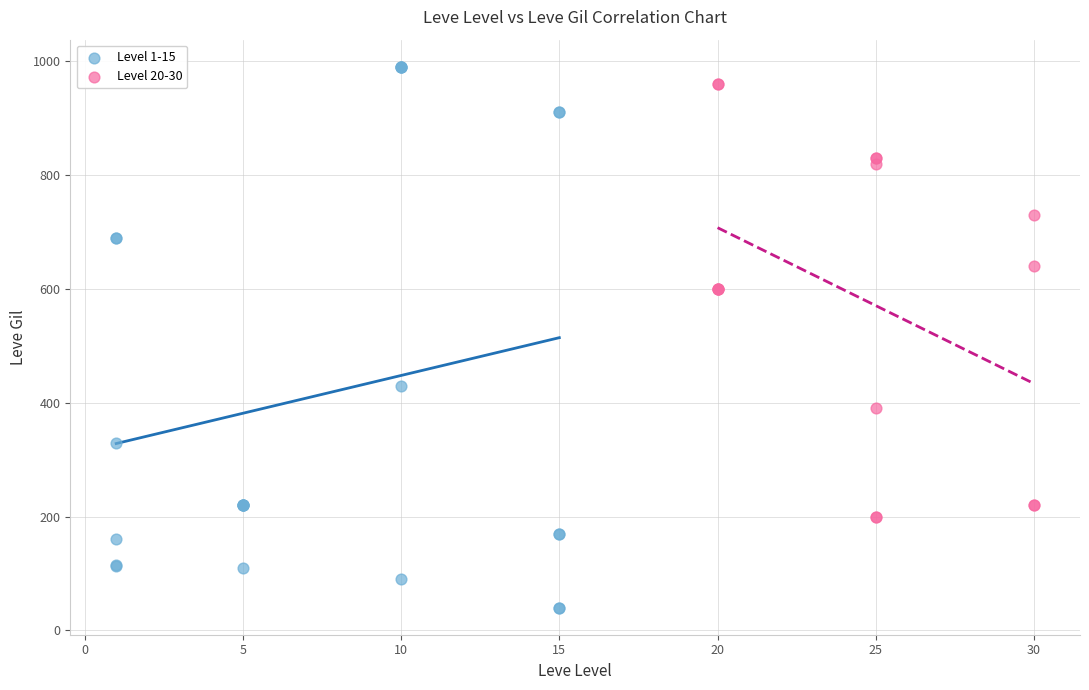

Which series reaches the maximum Y coordinate?

Level 1-15